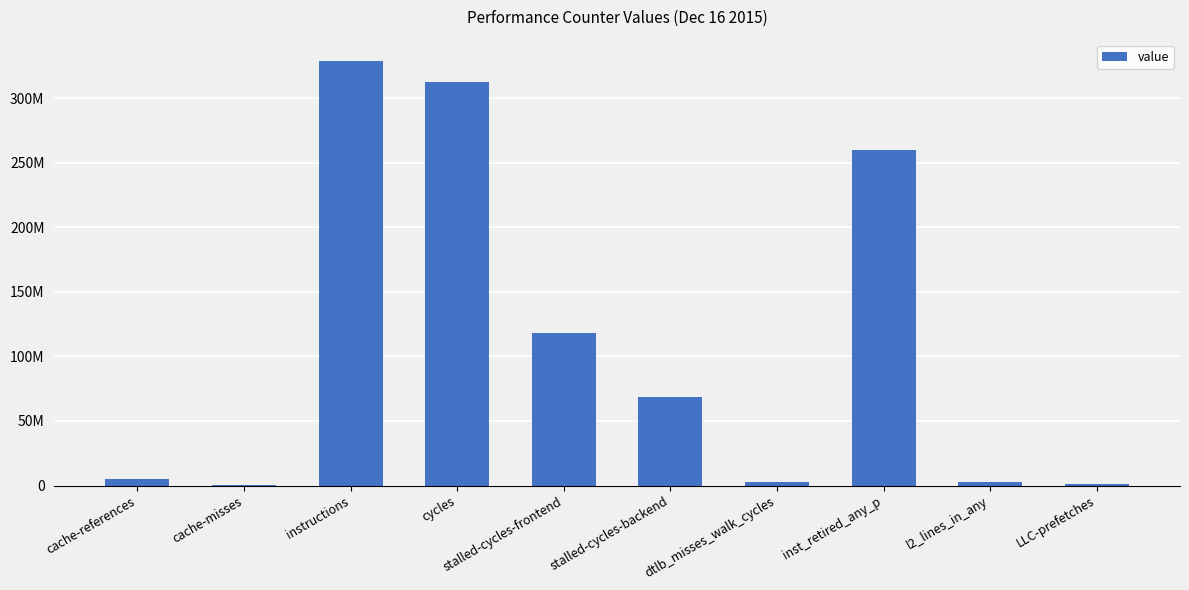

Reading left to right, list all the values displayed in this chart.

4883644	561662	328988730	312707004	118136278	68761427	2643579	260172744	3106340	915533